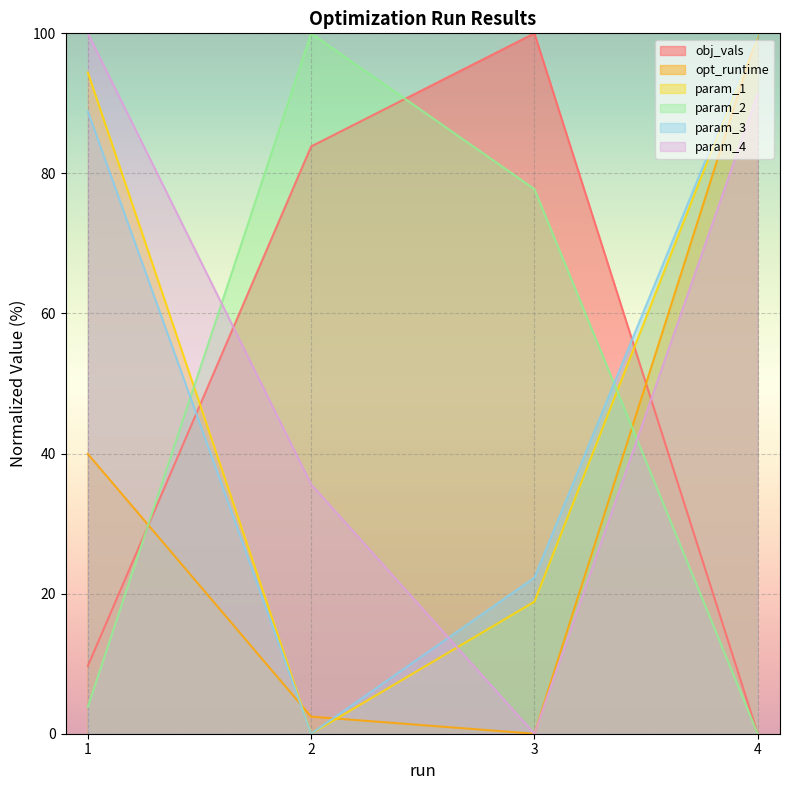

What is the total value across all series at 4?

391.4